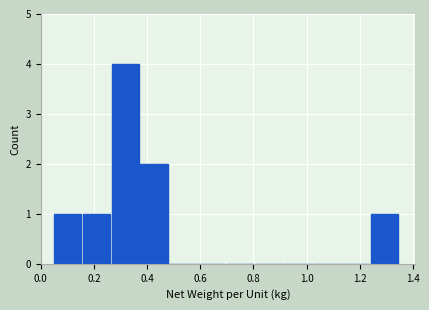

Which range on the x-axis has the tallest bar?

0.26 to 0.38